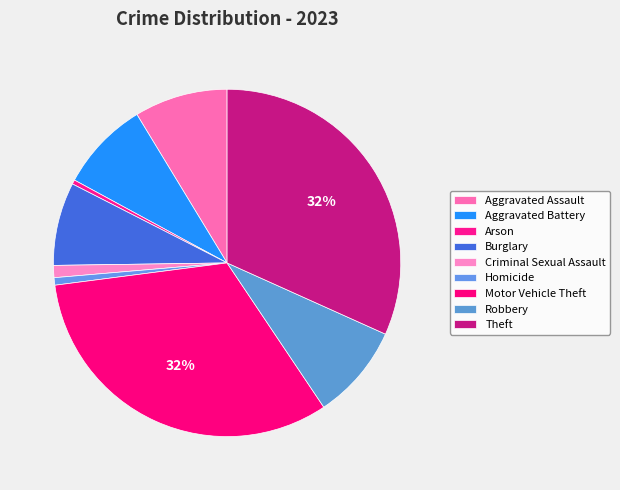

Combined, do Aggravated Assault and Theft account for over 50%?

No